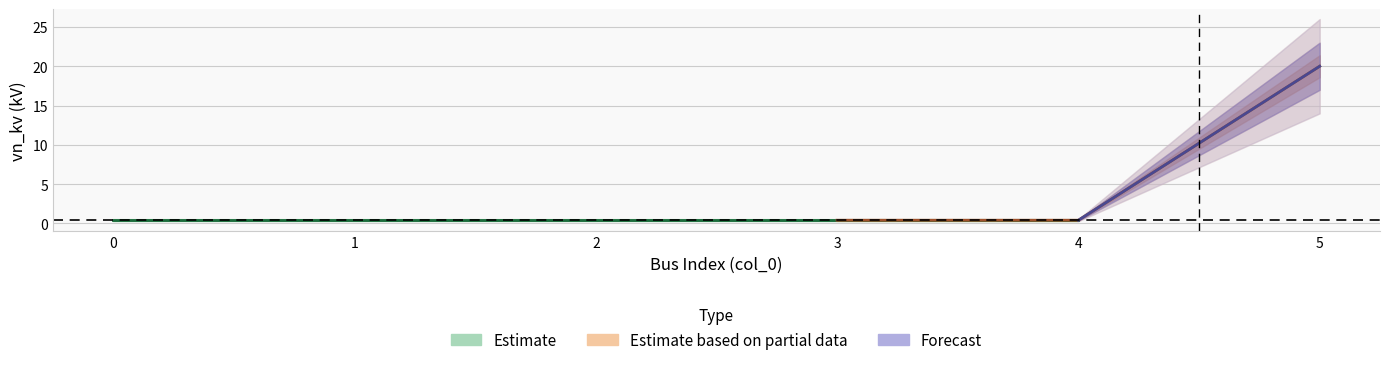

Reading right to left, what are all the values shown in this chart?

20.0	0.4	0.4	0.4	0.4	0.4